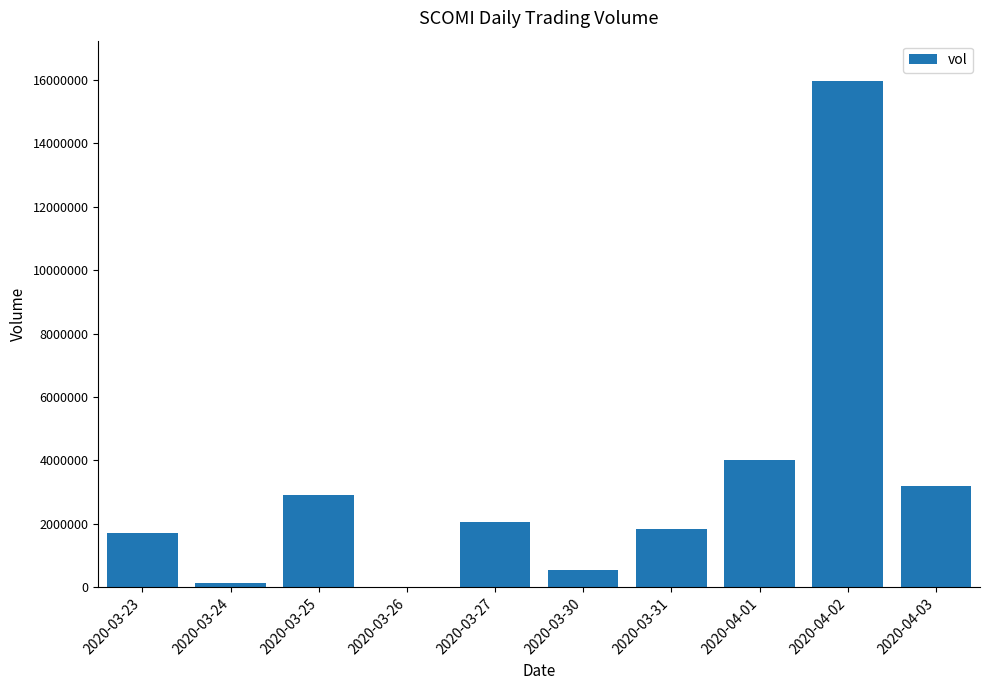

Between 2020-03-31 and 2020-03-27, which is larger?

2020-03-27